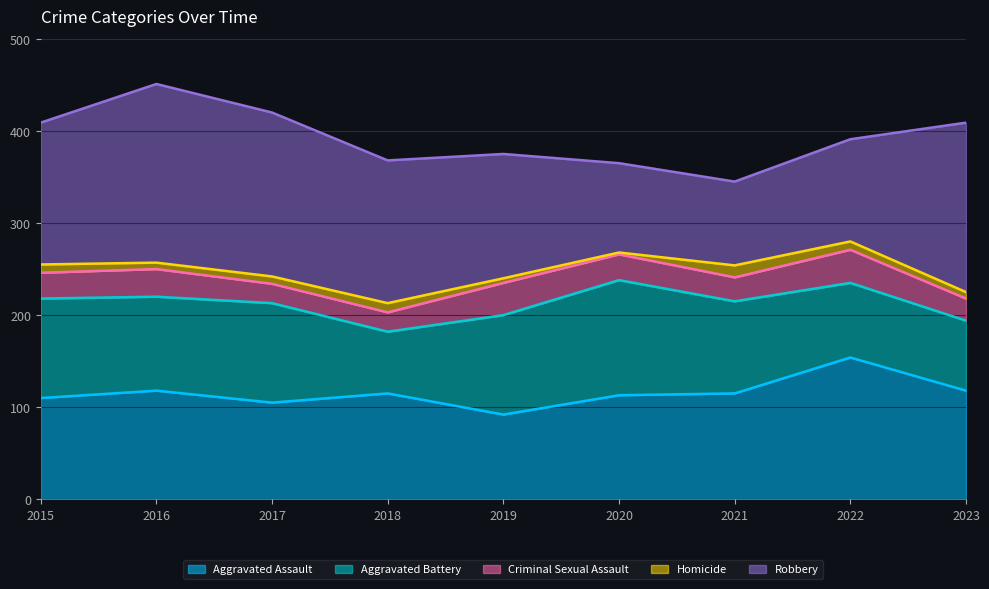

At which category is the sum across all series the highest?

2016